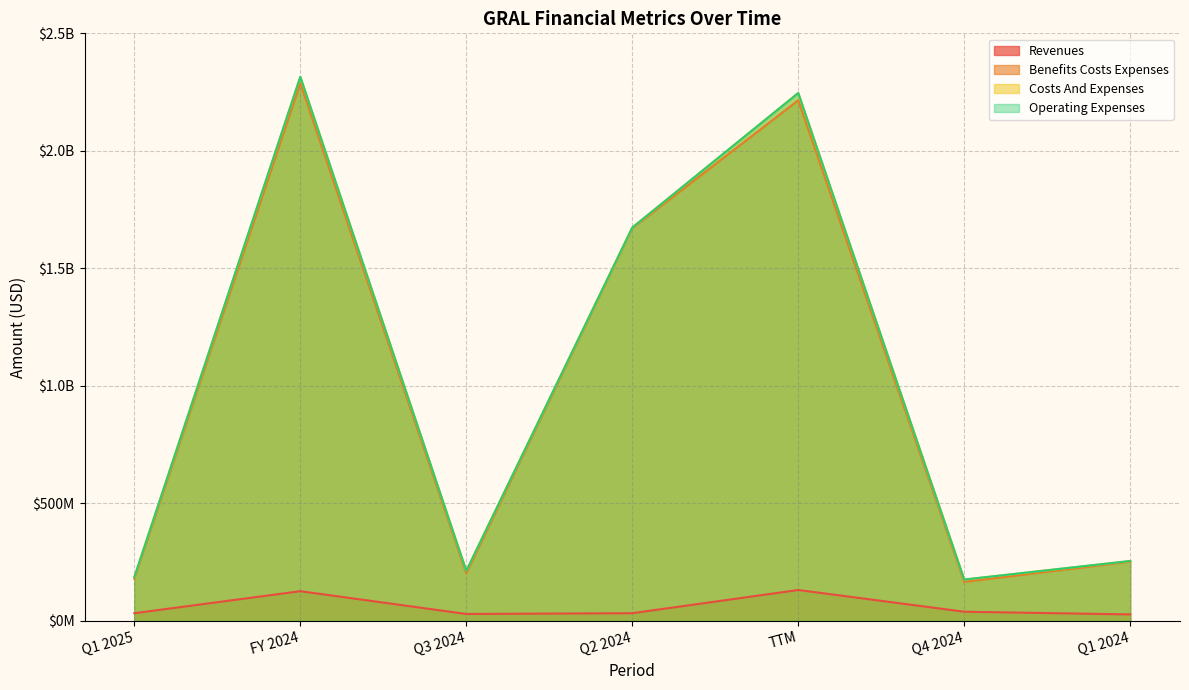

How many data points in costs_and_expenses are above 254143000?

3